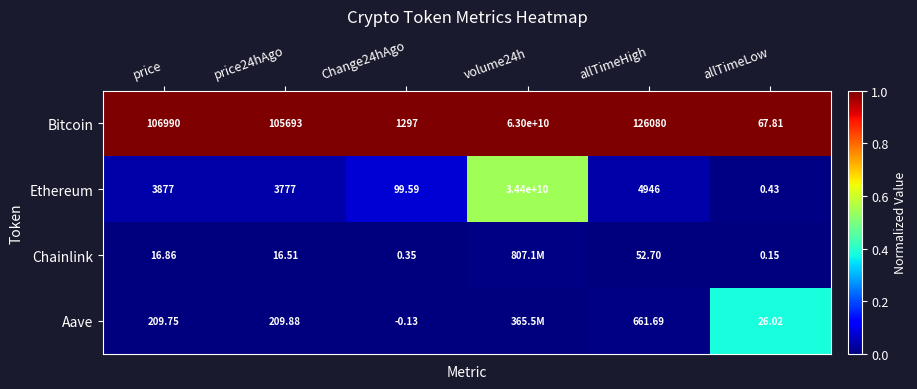

At which category is the sum across all series the highest?

volume24h